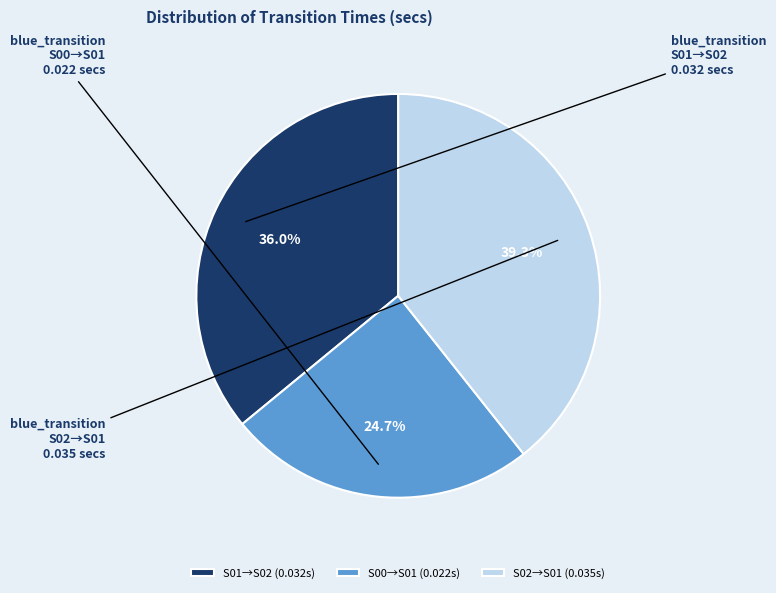

What is the largest slice in the pie chart?

S02→S01 (0.035s)